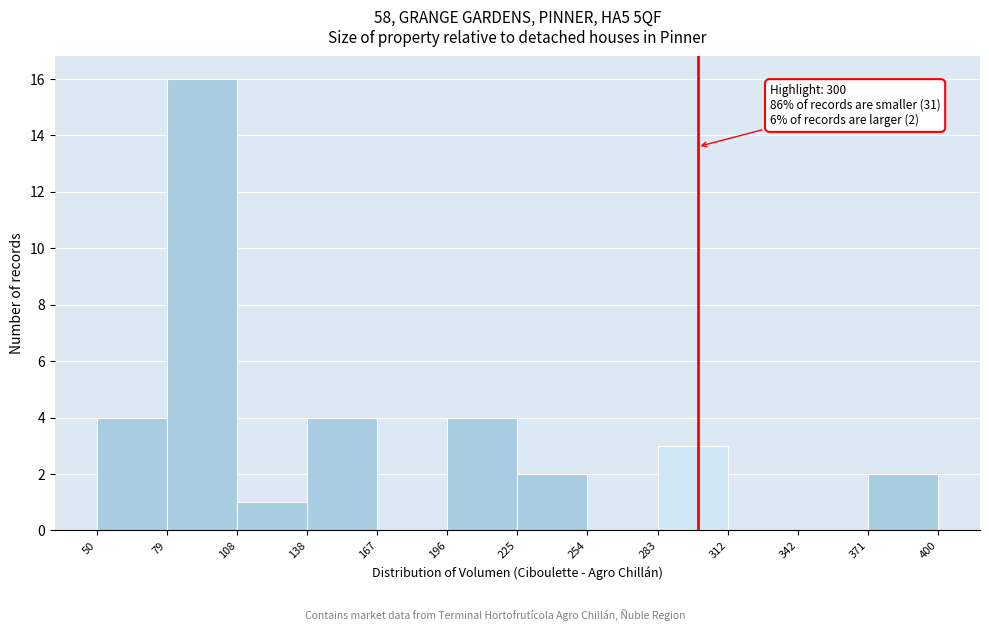

Which range on the x-axis has the tallest bar?

79 to 108